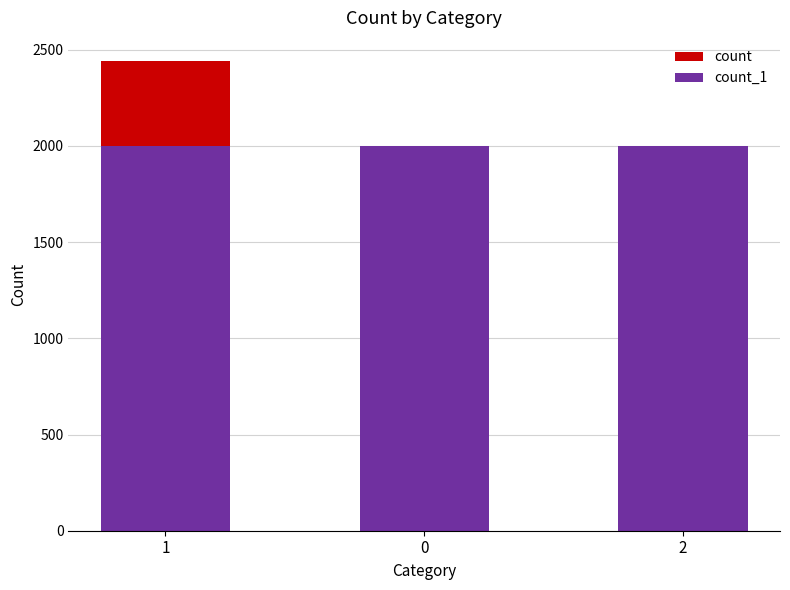

What is the spread (max minus min) of values at 2?

267